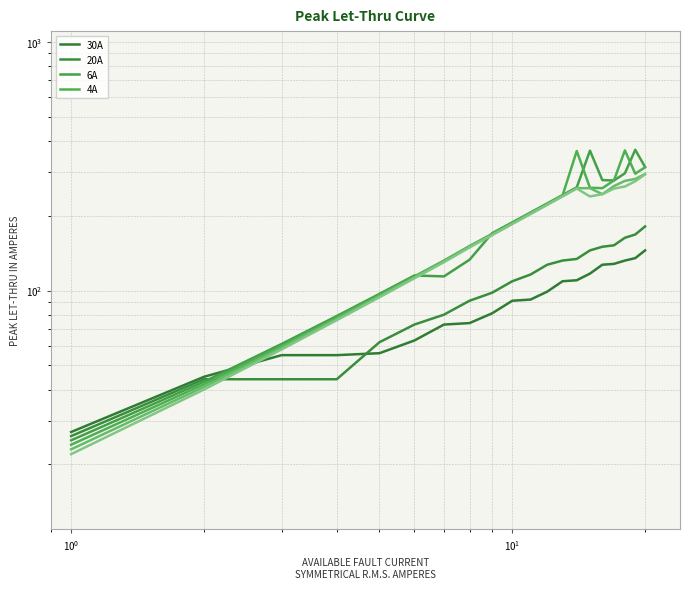

What is the lowest value of the col_7 series?

25